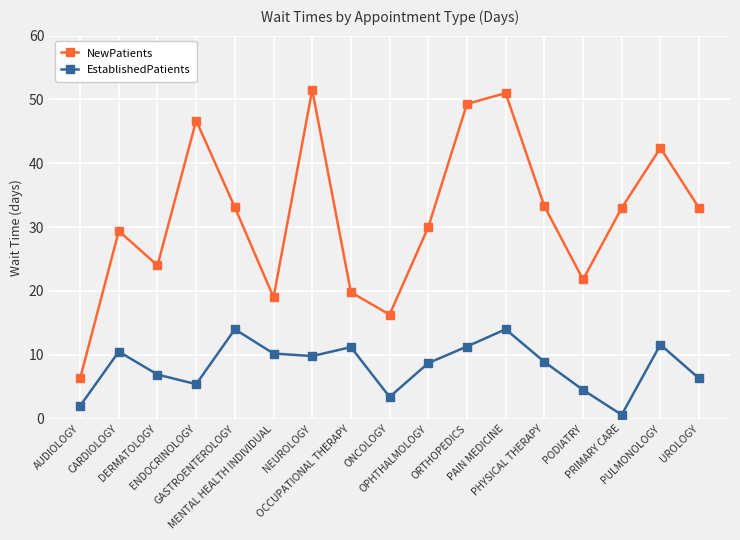

At which category does the chart reach its minimum across all series?

PRIMARY CARE